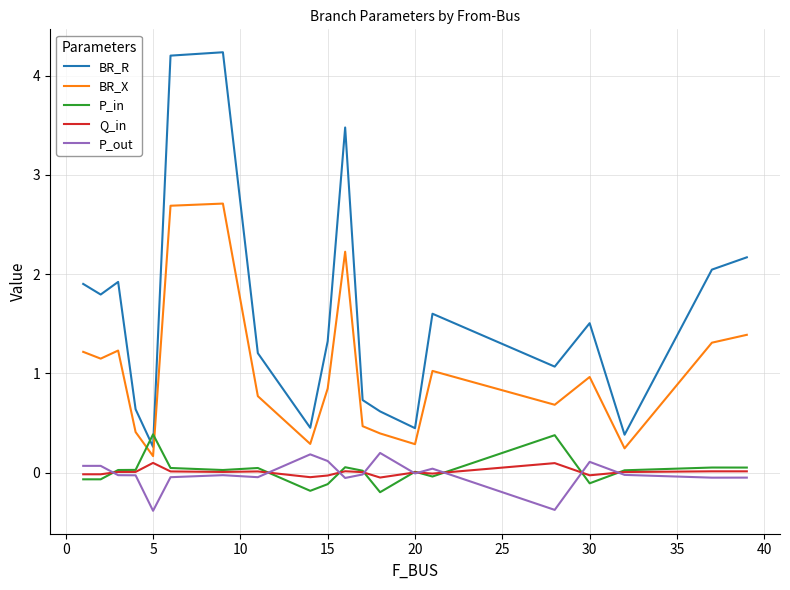

Which series has the largest total across all categories?

BR_R